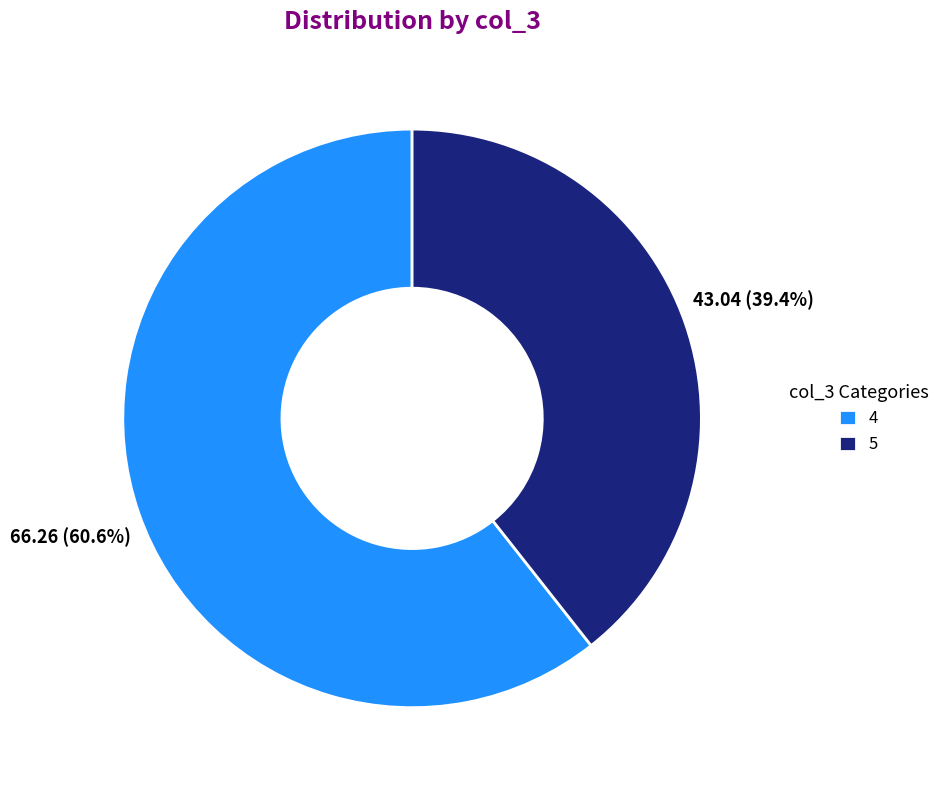

To the nearest percent, what portion does 5 represent?

39%